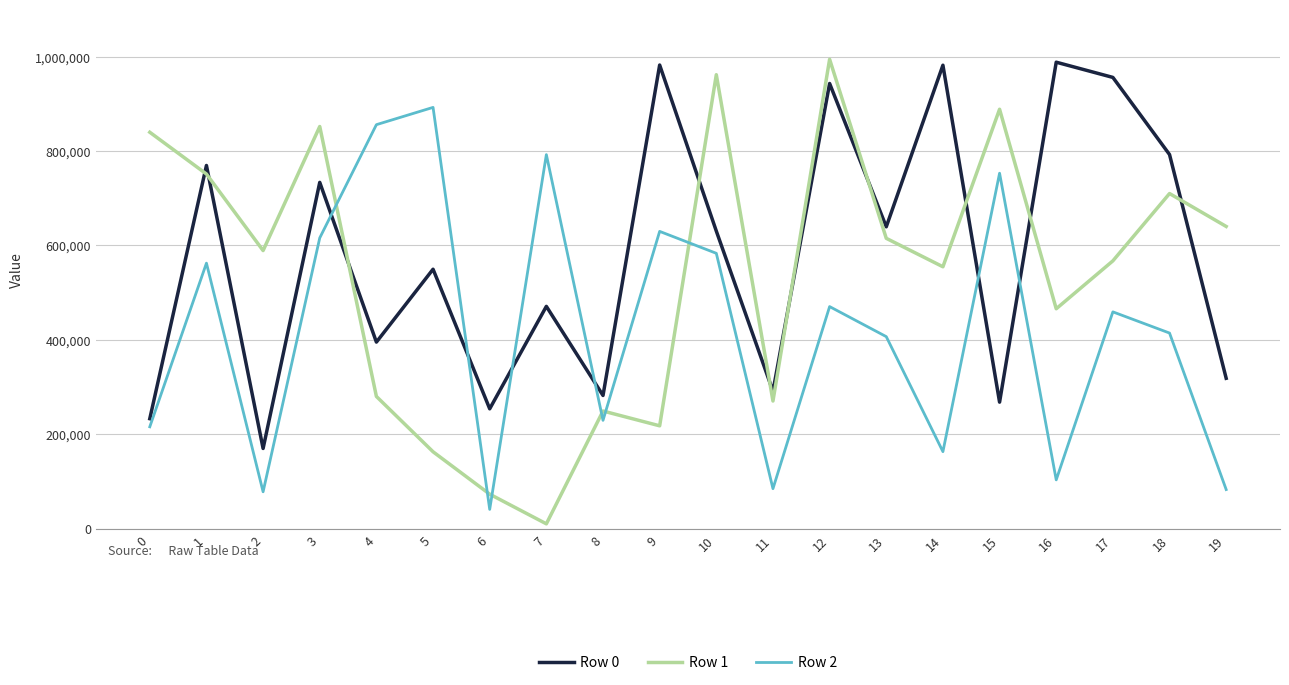

Read the Row 2 value at 17, to the nearest 100.

459200